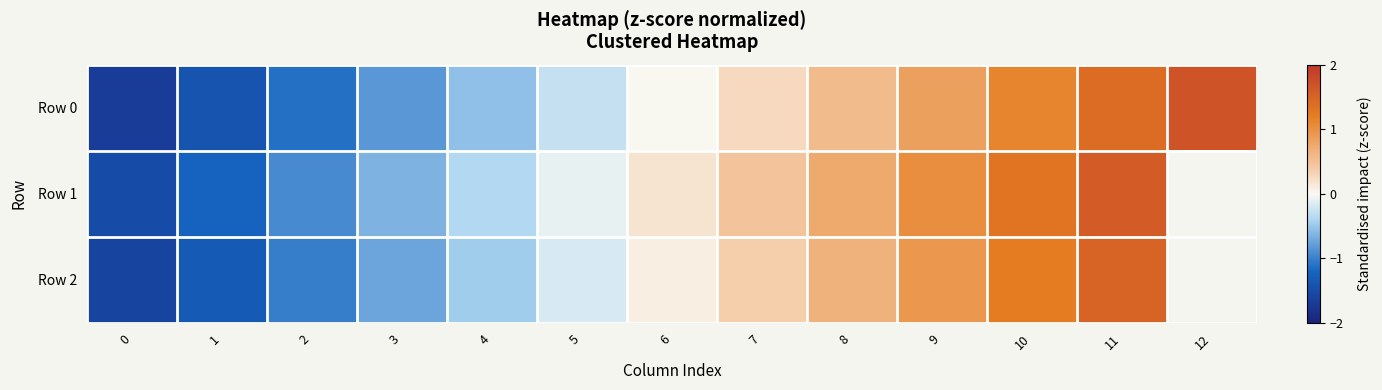

What is the greatest value displayed?

1.7